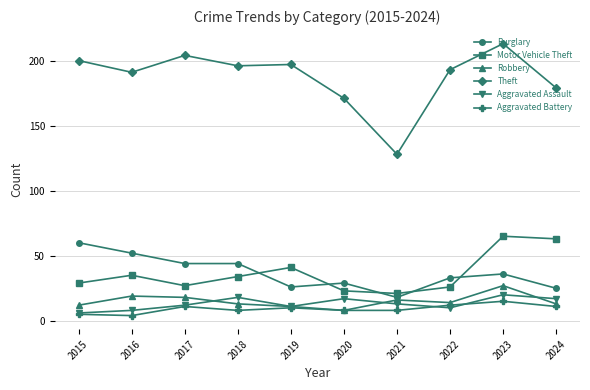

Reading right to left, list all the values displayed in this chart.

Burglary: 2024=25	2023=36	2022=33	2021=18	2020=29	2019=26	2018=44	2017=44	2016=52	2015=60
Motor Vehicle Theft: 2024=63	2023=65	2022=26	2021=21	2020=23	2019=41	2018=34	2017=27	2016=35	2015=29
Robbery: 2024=13	2023=27	2022=14	2021=16	2020=8	2019=11	2018=13	2017=18	2016=19	2015=12
Theft: 2024=179	2023=213	2022=193	2021=128	2020=171	2019=197	2018=196	2017=204	2016=191	2015=200
Aggravated Assault: 2024=17	2023=20	2022=10	2021=13	2020=17	2019=11	2018=18	2017=12	2016=8	2015=6
Aggravated Battery: 2024=11	2023=15	2022=12	2021=8	2020=8	2019=10	2018=8	2017=11	2016=4	2015=5